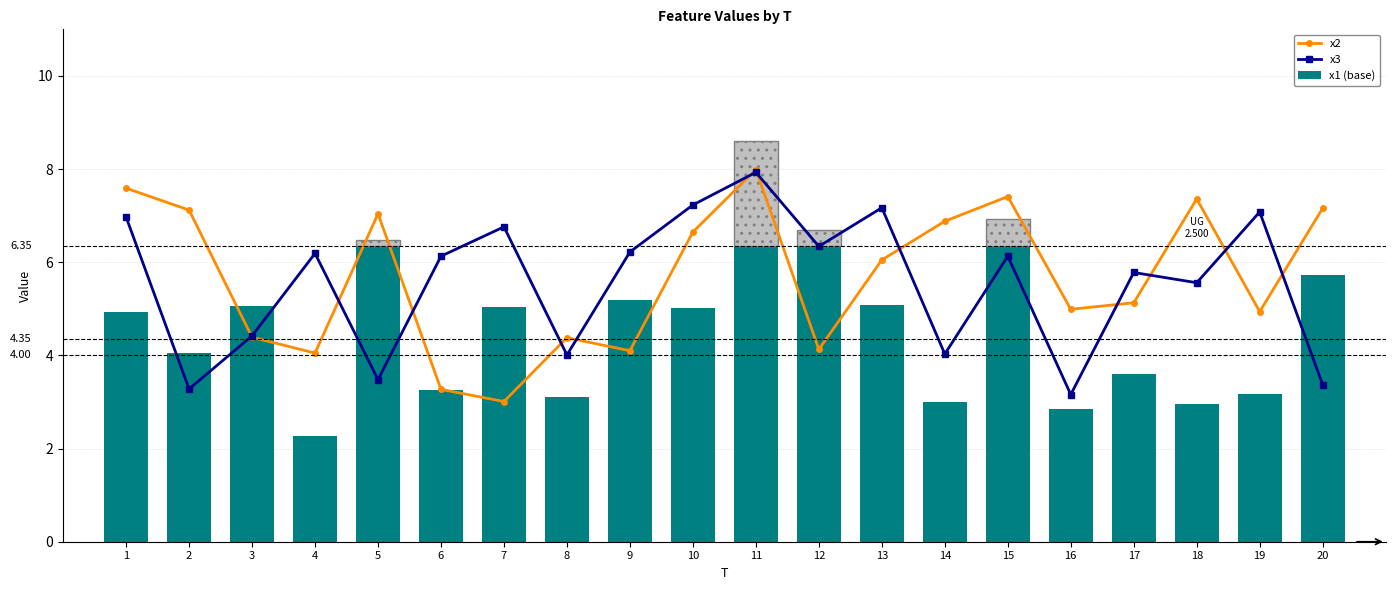

The value of x2 at 19 is 6.7. True or false?

False